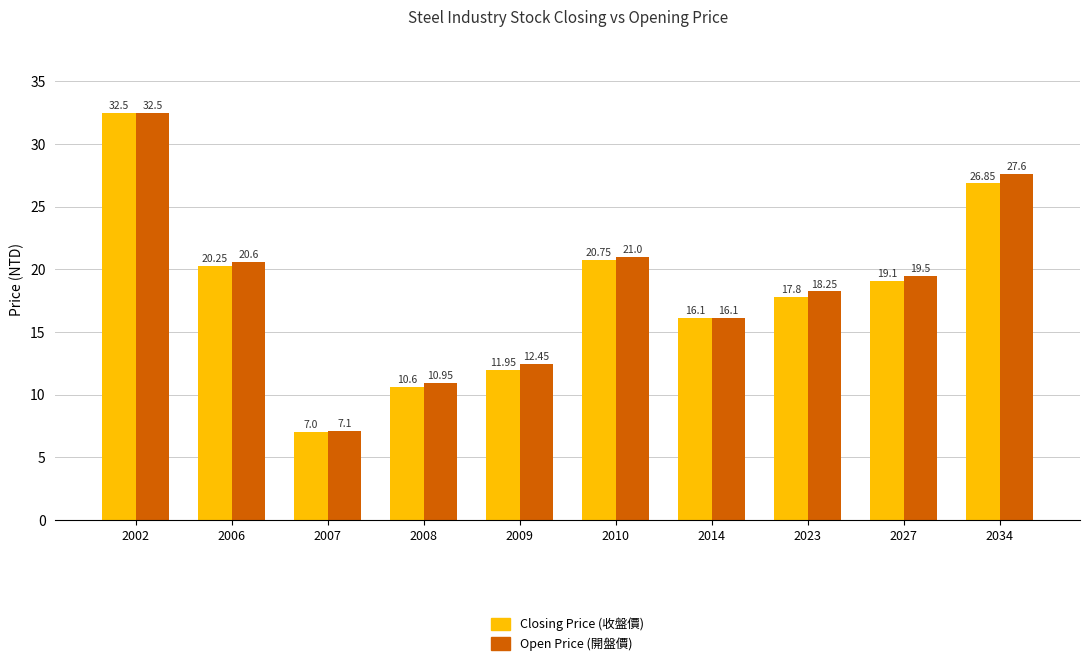

What is the total value across all series at 2014?

32.2